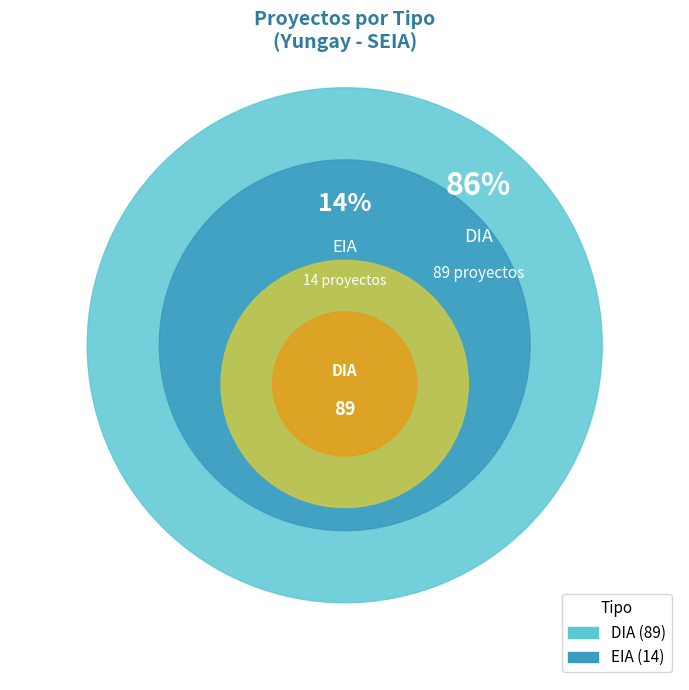

The DIA slice represents 75% of the pie. True or false?

False